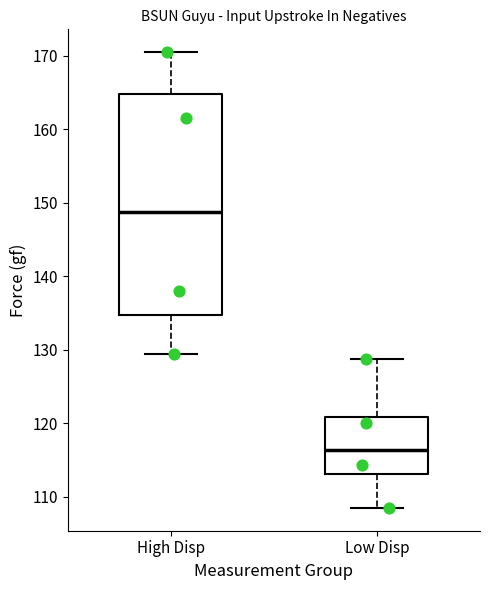

Where does the median line of the box for Low Disp sit on the y-axis? The values are not printed on the chart, so give them approximately, as read against the axis.

116